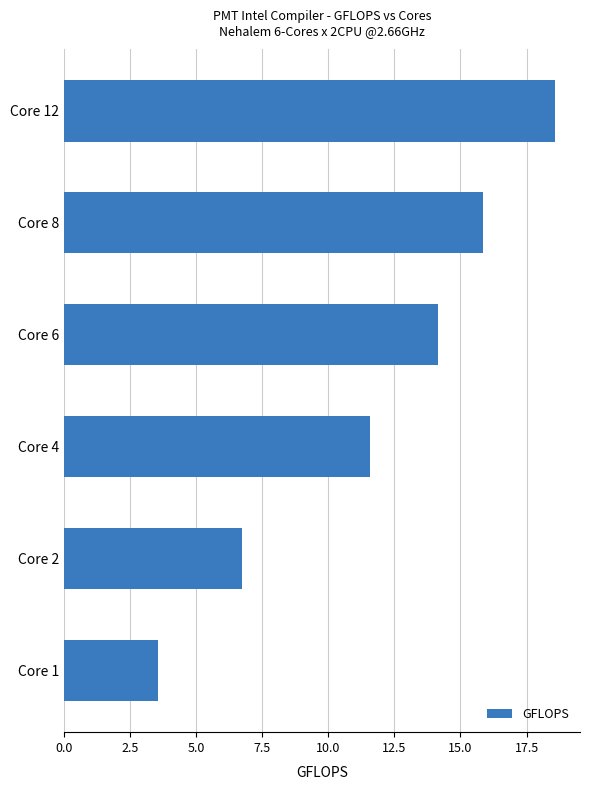

Are the bars horizontal?

Yes